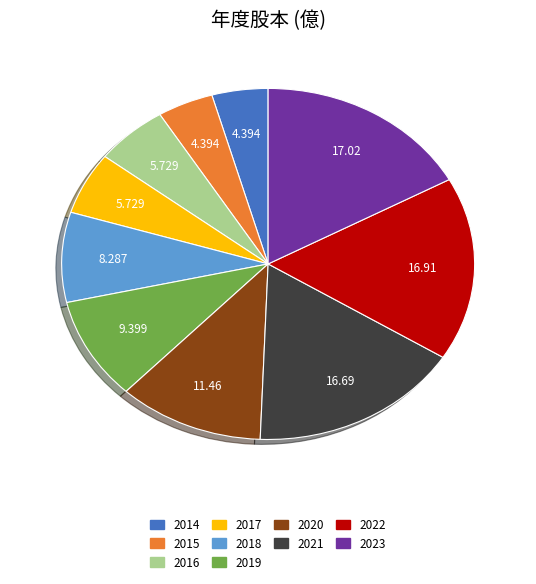

Does any single category account for the majority?

No